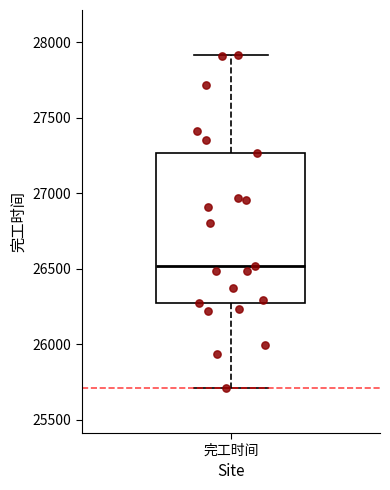

Transcribe this box plot: give where the median line is, the range the box spans, and where the two whiskers end, as read against the y-axis. The values are not printed on the chart, so give them approximately, as read against the axis.

median 26500, box 26250 to 27250, whiskers 25700 to 27900